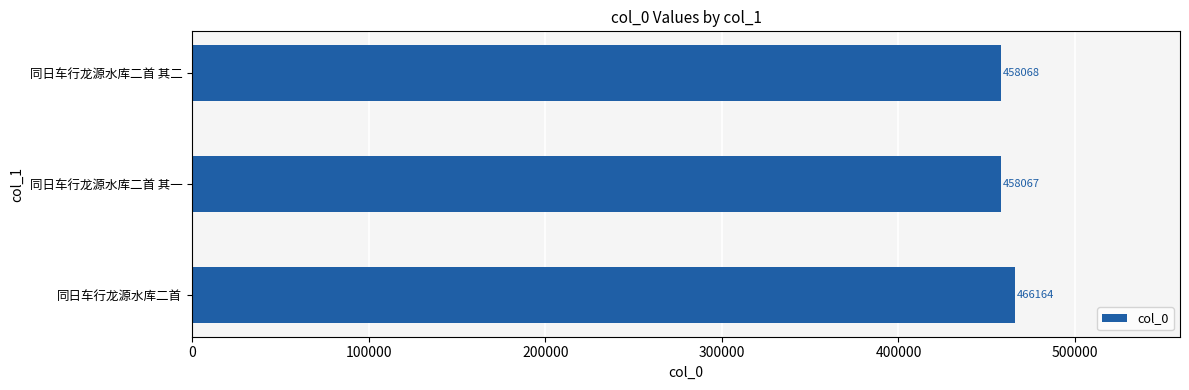

What is the change in value from 同日车行龙源水库二首 to 同日车行龙源水库二首 其二?

-8096